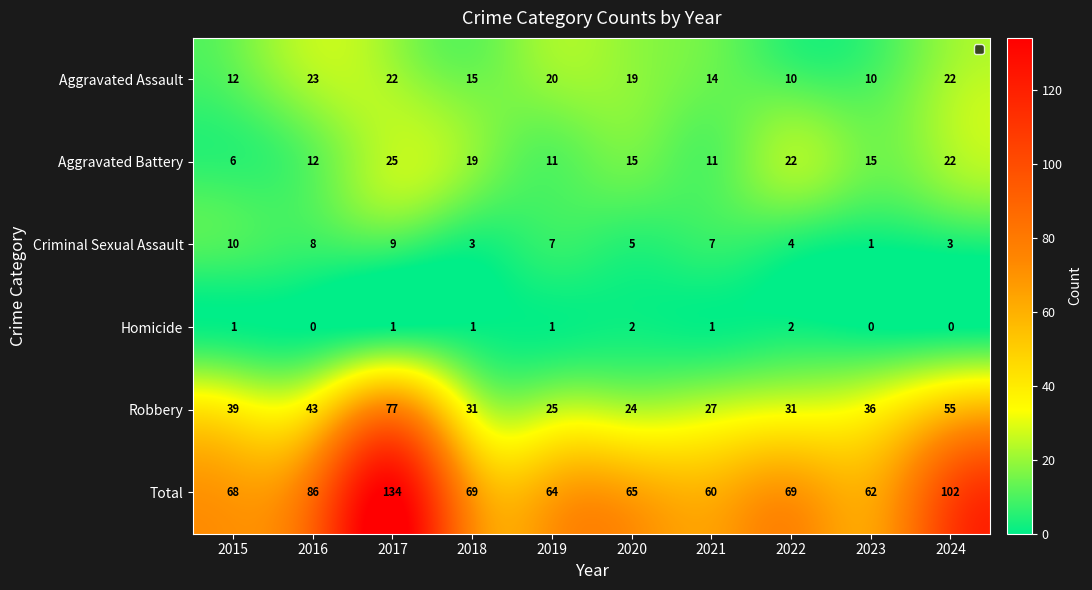

What is the difference between the second highest and minimum values in the Aggravated Battery series?

16